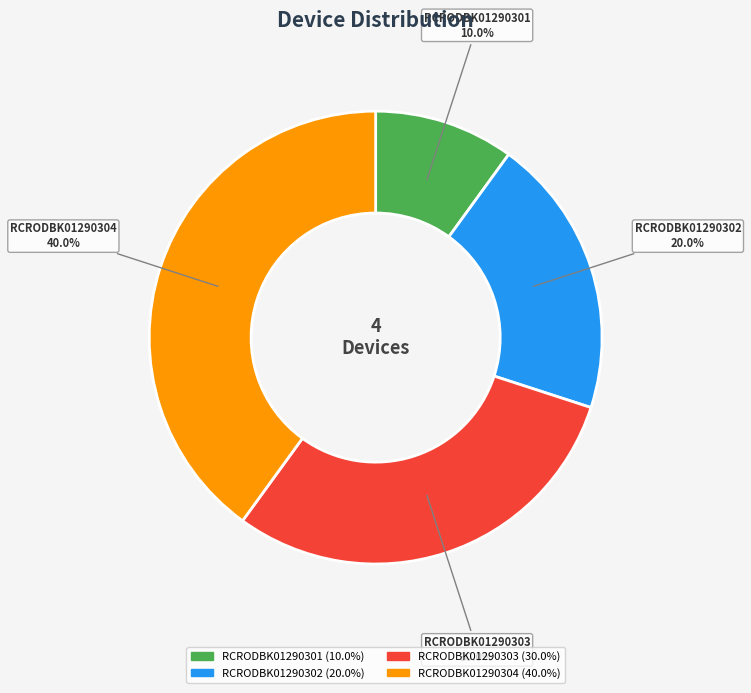

Is the sum of RCRODBK01290302 and RCRODBK01290301 greater than half?

No